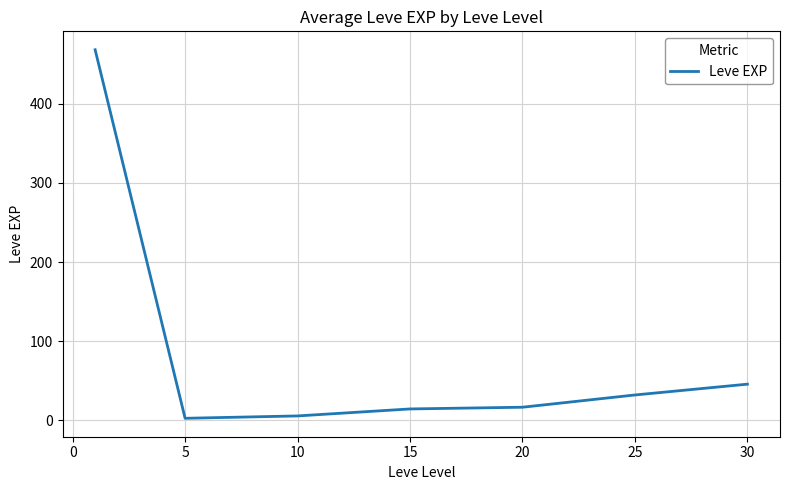

What is the greatest value displayed?

468.5